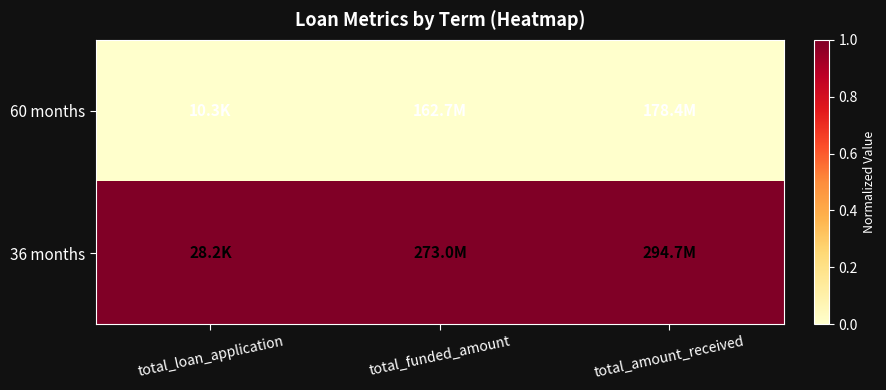

Rank the series by their average value, from lowest to highest.

60 months, 36 months